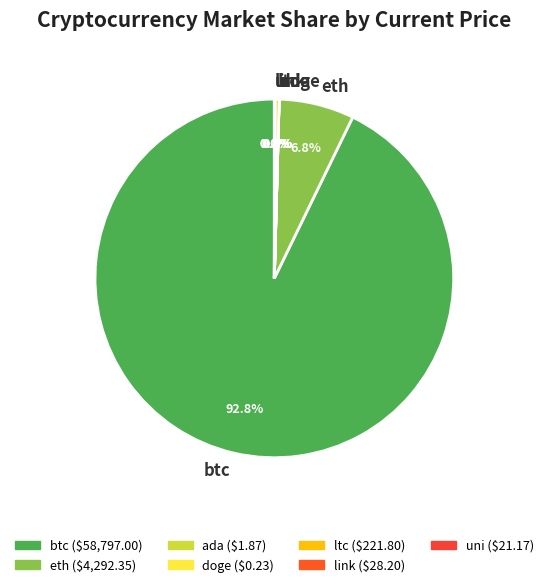

Which slice is the largest?

btc